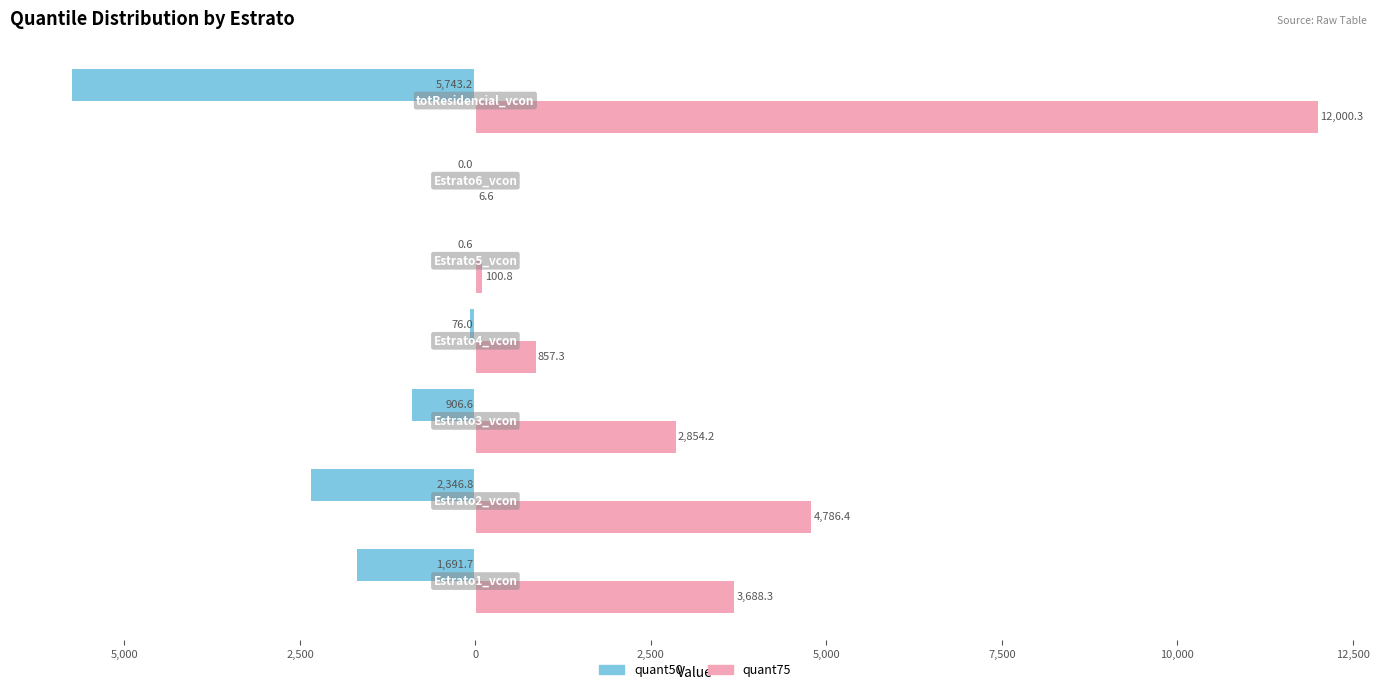

What is the value of the quant50 bar at the 7th from the left?

-1691.7